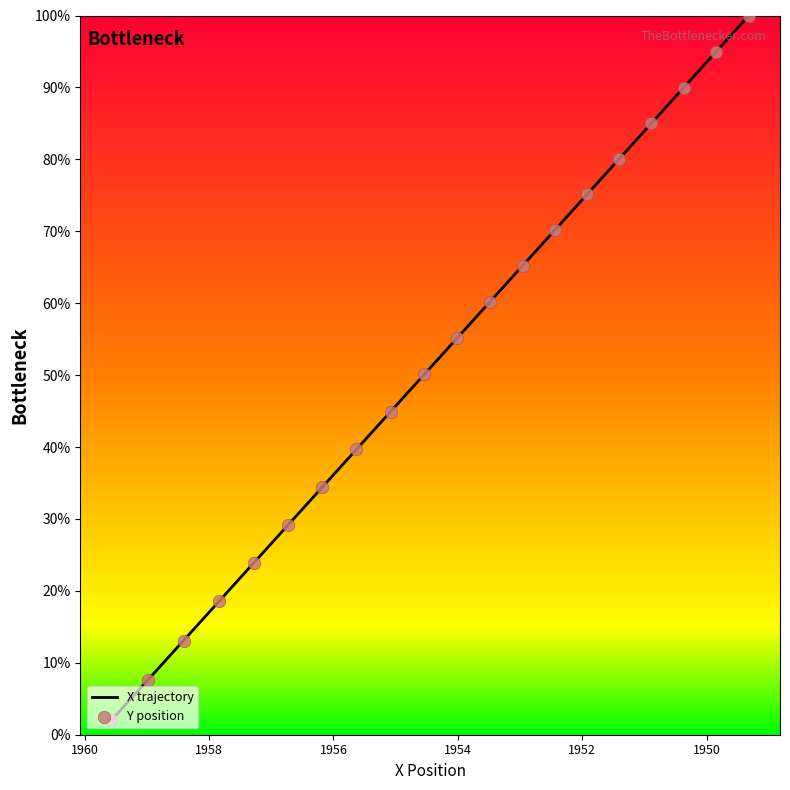

Which series has the largest total across all categories?

X trajectory